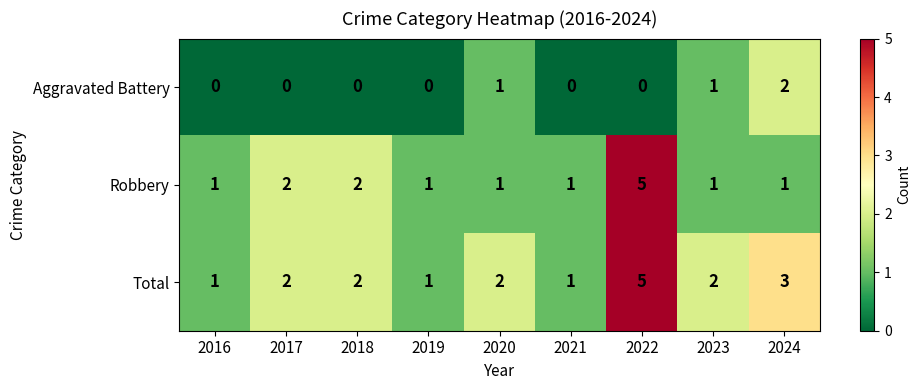

Is it true that Robbery equals 1 at 2024?

True